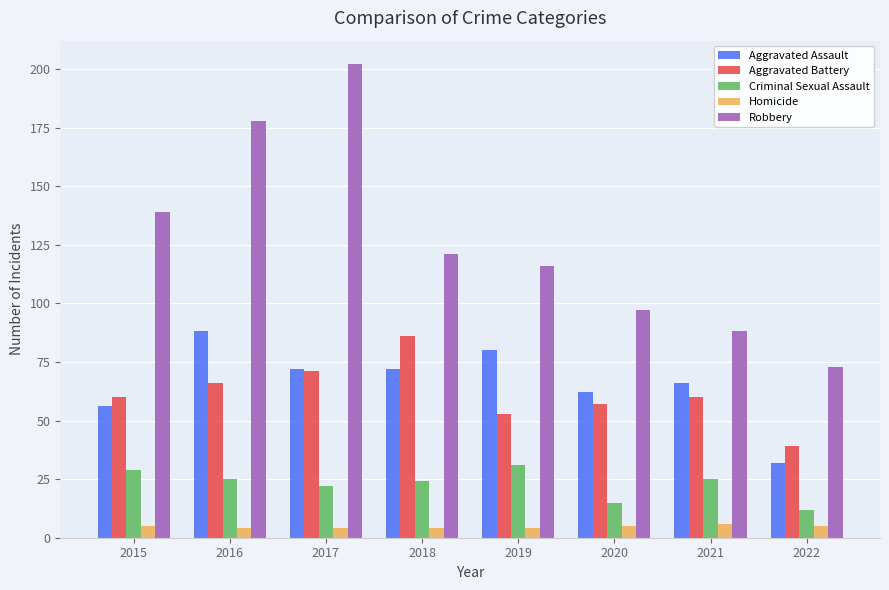

Rank the categories by Robbery value from highest to lowest.

2017, 2016, 2015, 2018, 2019, 2020, 2021, 2022